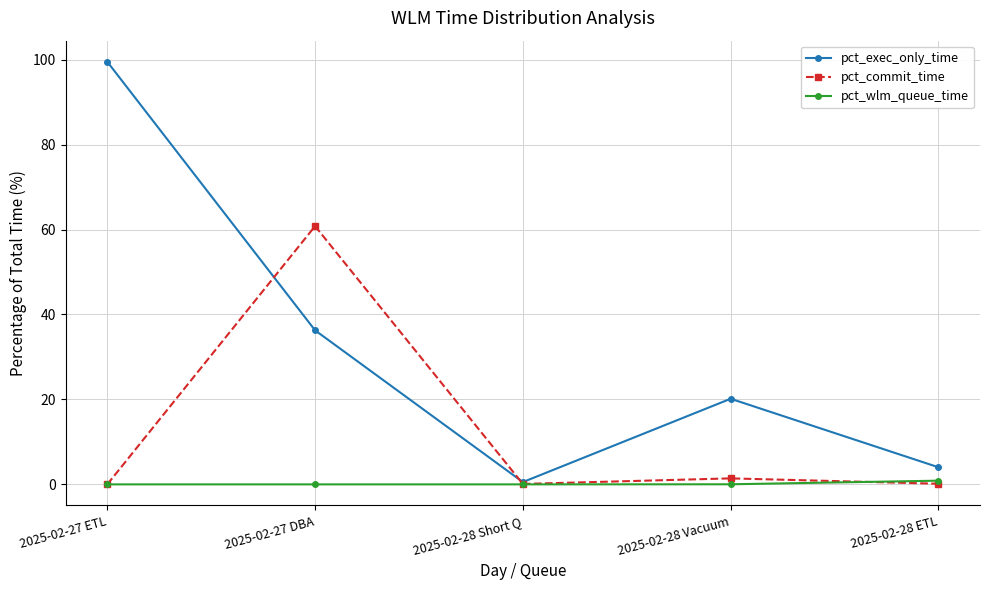

Which category has the highest value across all series?

2025-02-27 ETL